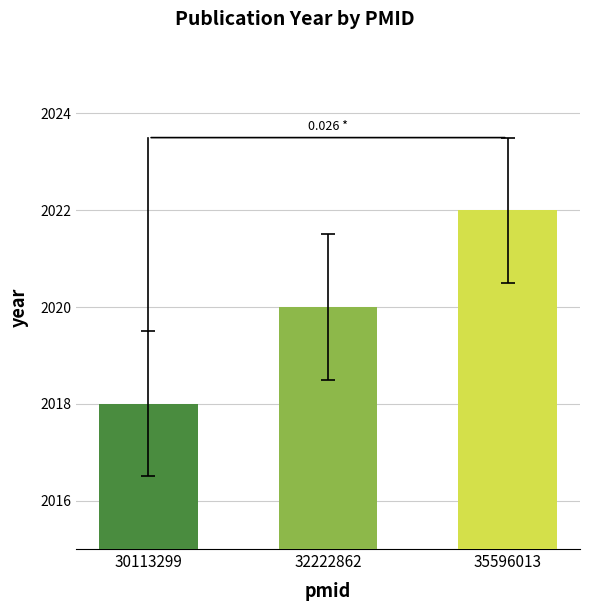

What is the value of the 3rd bar from the left?

2022